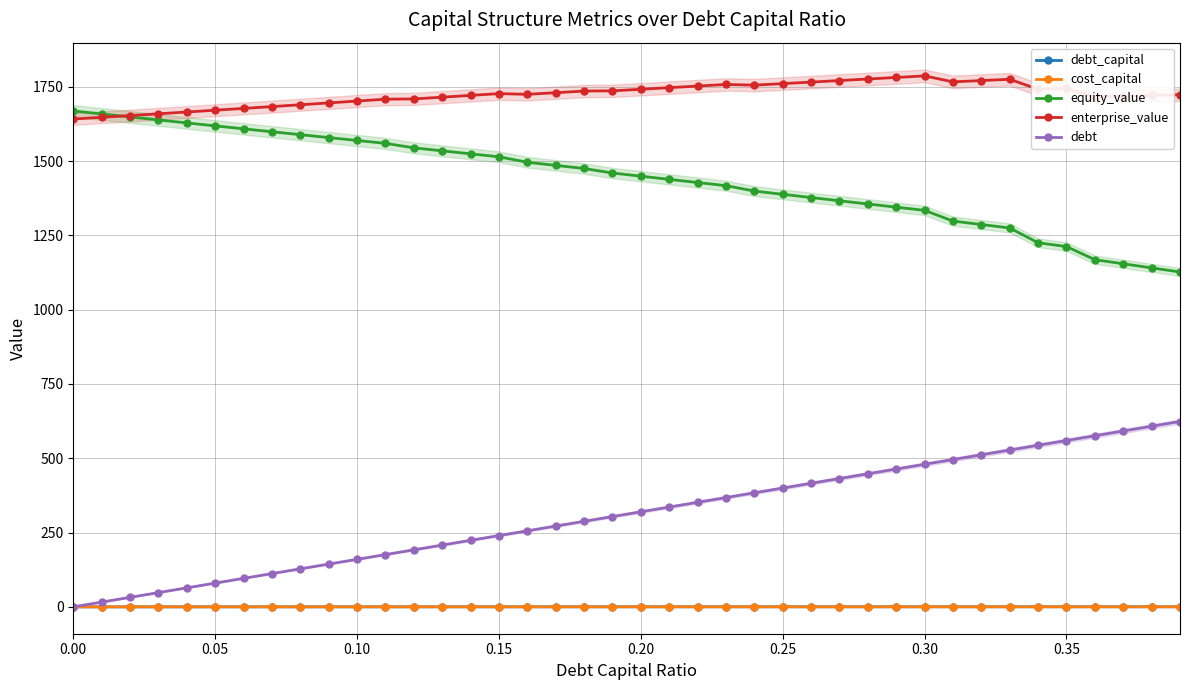

What is the value of the equity_value point at the 2nd from the left?

1658.4